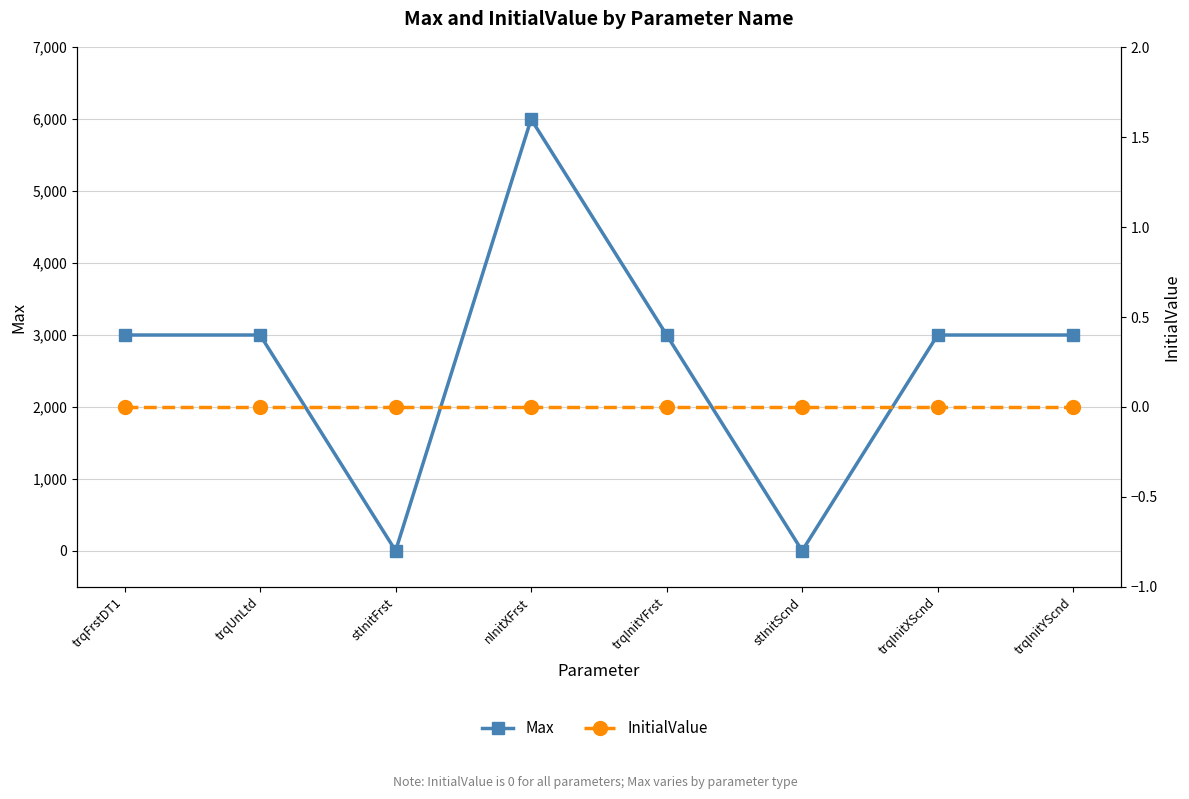

Where does the Max series first go above 3000?

nInitXFrst